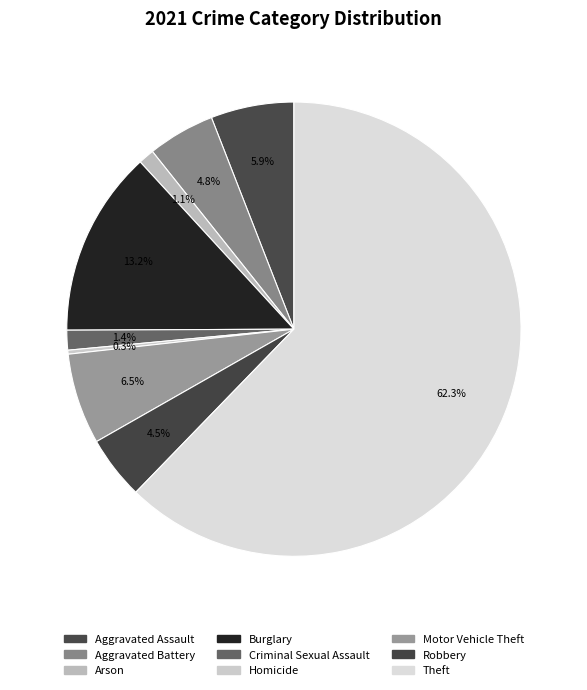

How much of the chart is everything except Theft?

37.7%